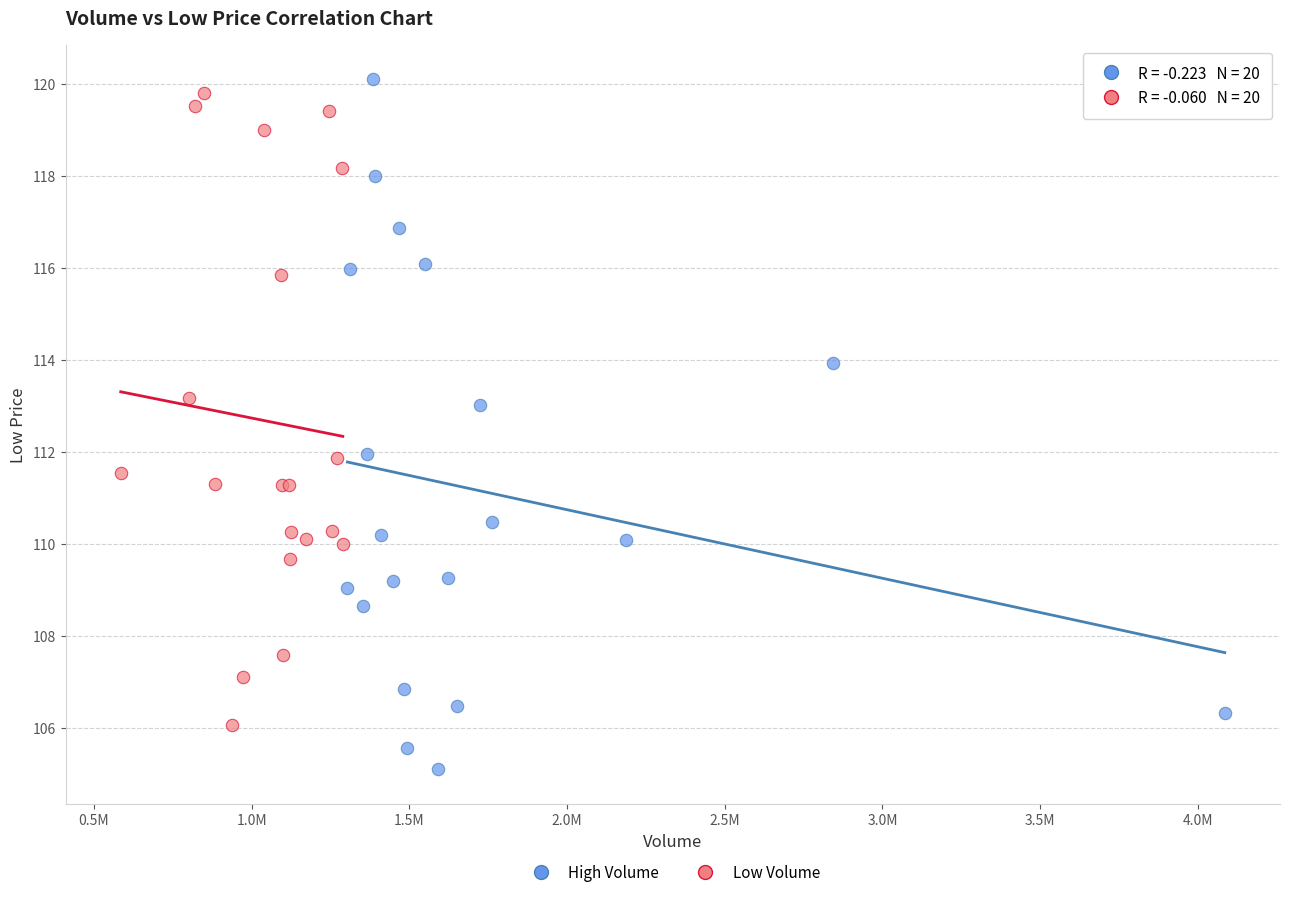

Which series has the widest spread of Y values?

High Volume